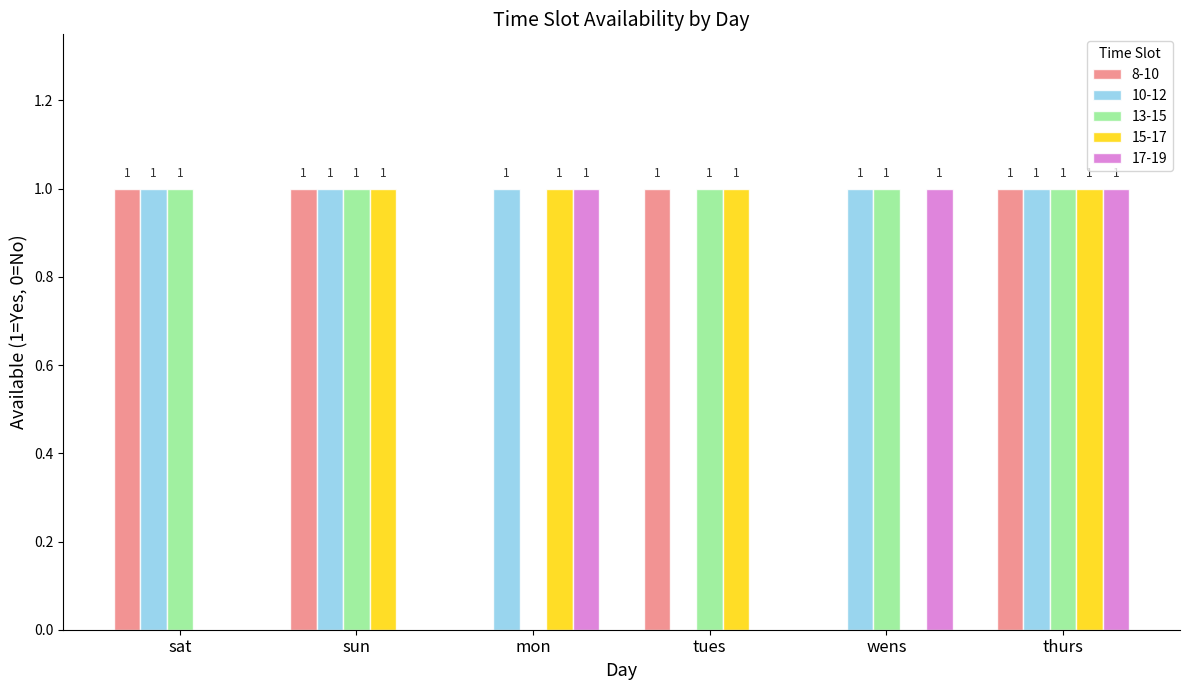

Is the value of 17-19 at tues greater than the value of 13-15 at thurs?

No